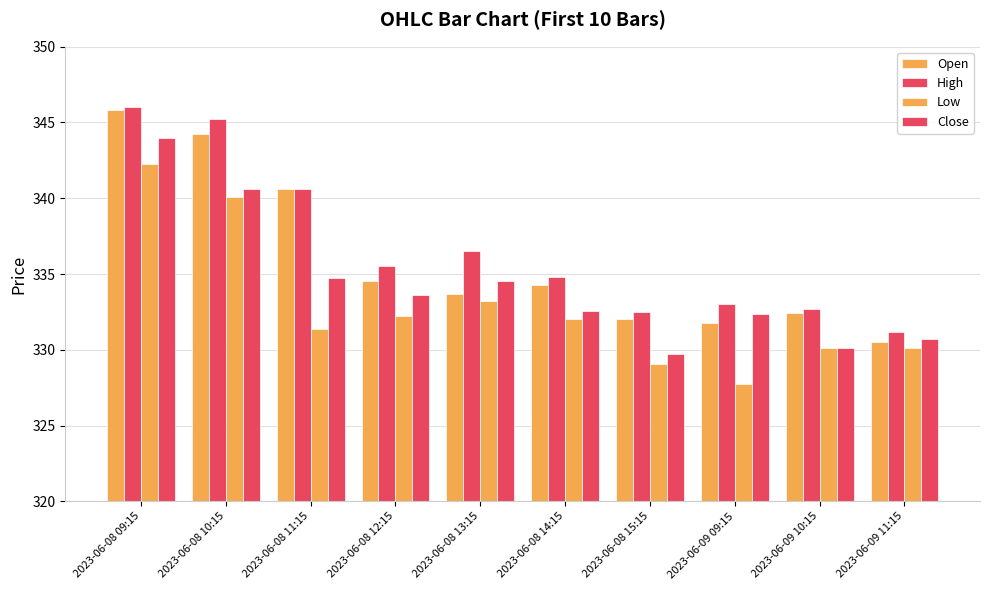

How many series are shown in this chart?

4